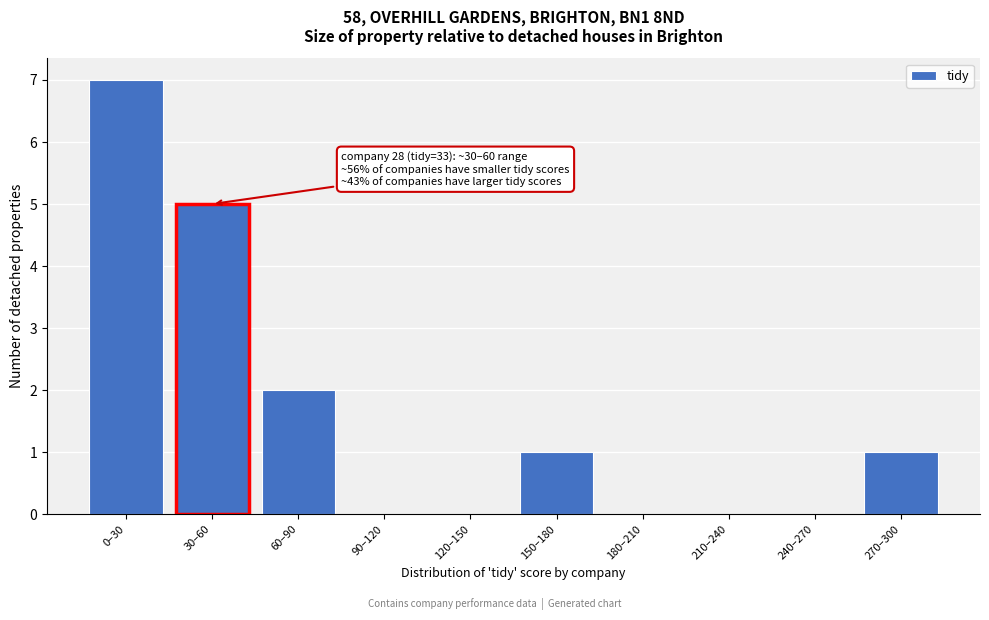

Reading left to right, transcribe all the data shown in this chart.

0–30=7	30–60=5	60–90=2	90–120=0	120–150=0	150–180=1	180–210=0	210–240=0	240–270=0	270–300=1